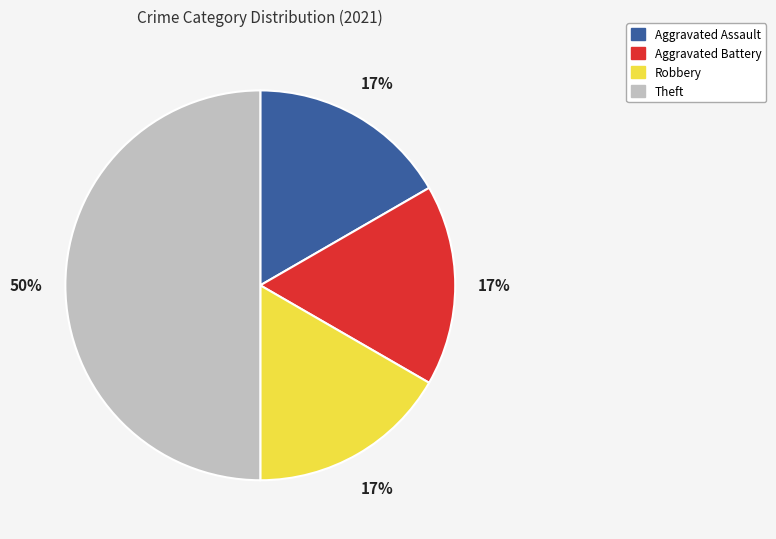

Which slice is the largest?

Theft